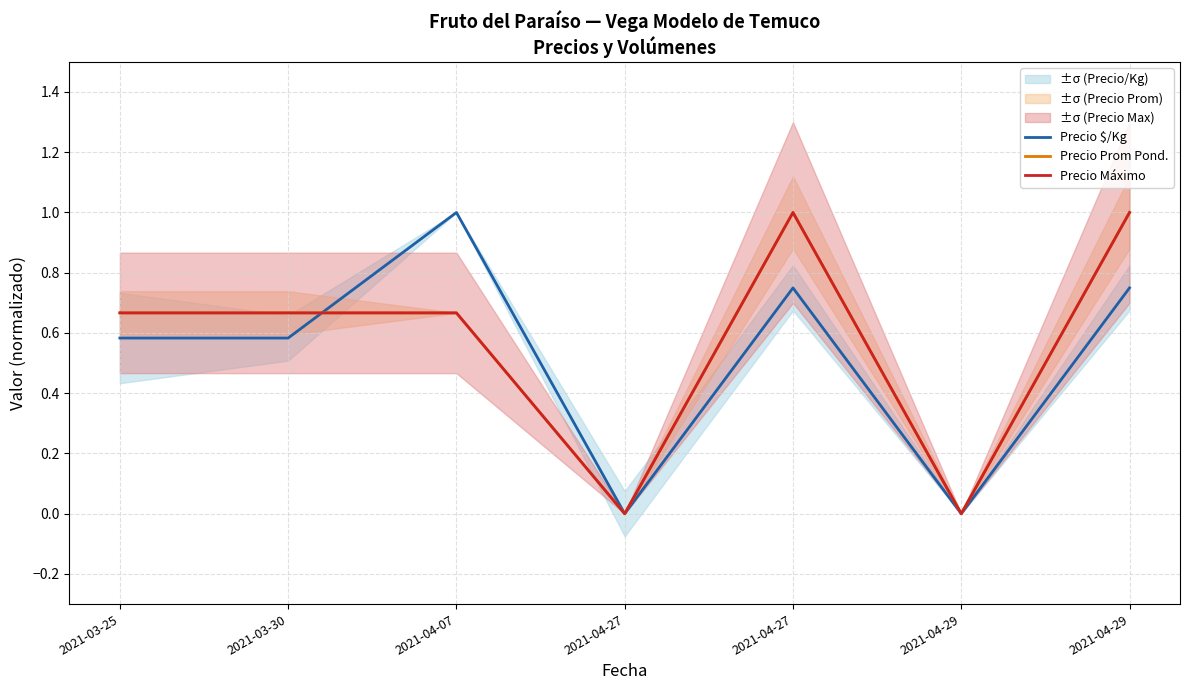

Is it true that Precio Máximo equals 0.3 at 2021-03-30?

False